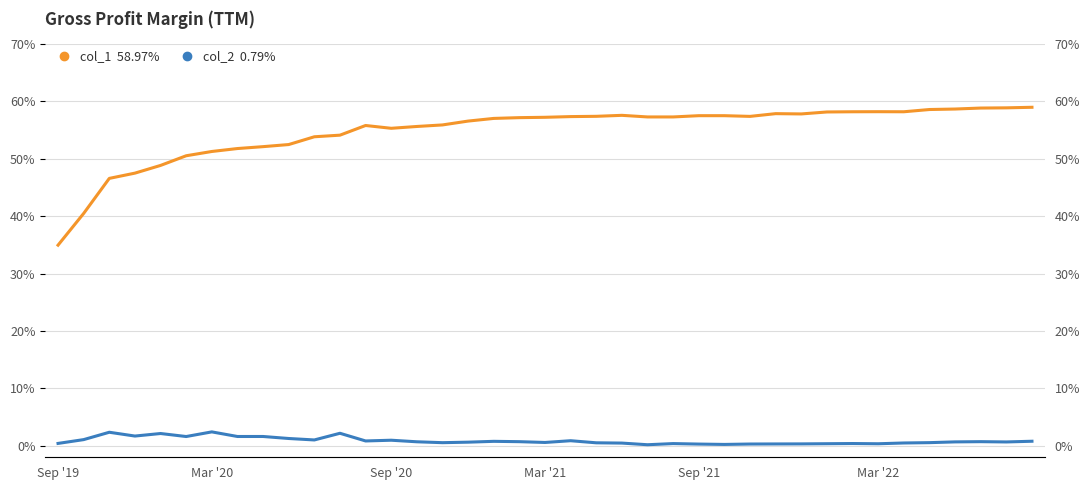

Count the number of categories in the chart.

39